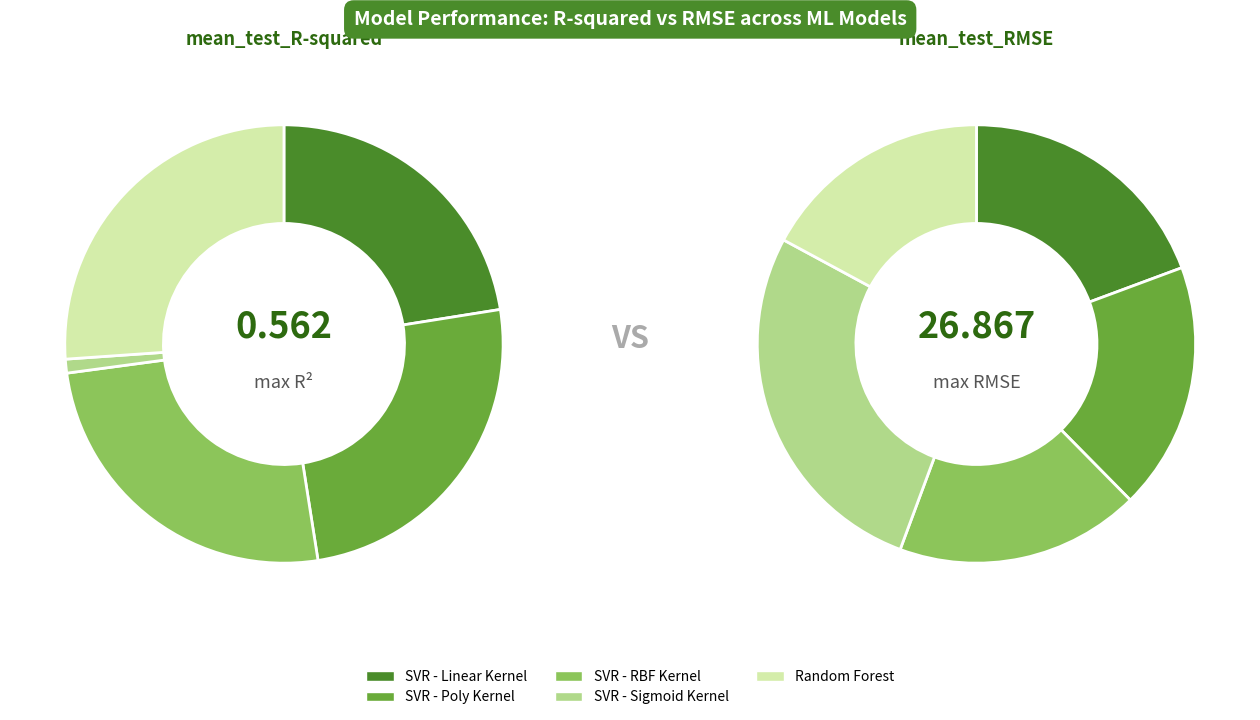

To the nearest percent, what portion does SVR - Linear Kernel represent?

22%